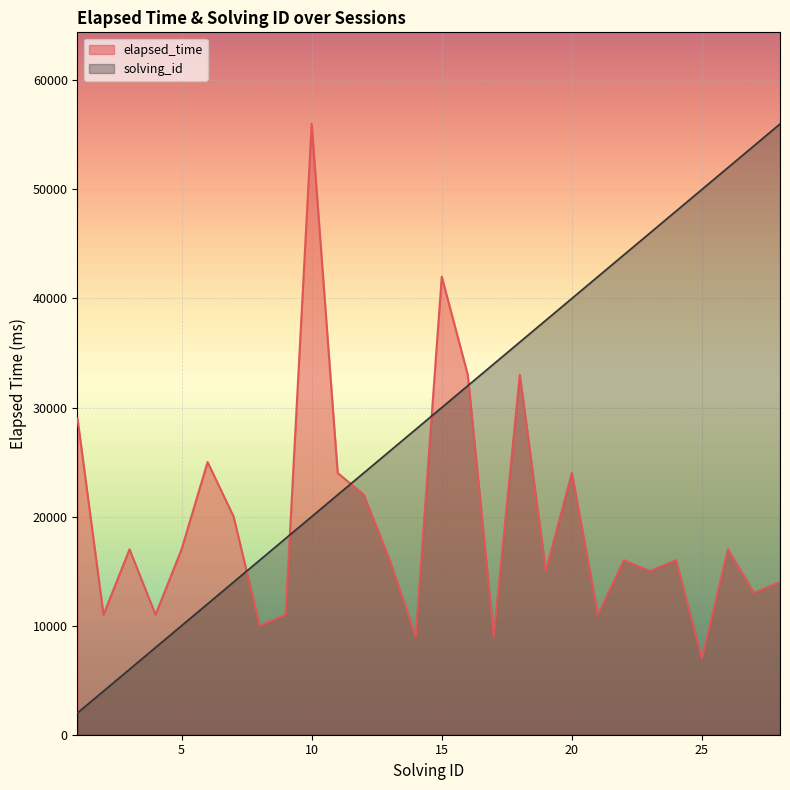

Reading left to right, what are all the values shown in this chart?

elapsed_time: 29000	11000	17000	11000	17000	25000	20000	10000	11000	56000	24000	22000	16000	9000	42000	33000	9000	33000	15000	24000	11000	16000	15000	16000	7000	17000	13000	14000
solving_id: 2000	4000	6000	8000	10000	12000	14000	16000	18000	20000	22000	24000	26000	28000	30000	32000	34000	36000	38000	40000	42000	44000	46000	48000	50000	52000	54000	56000